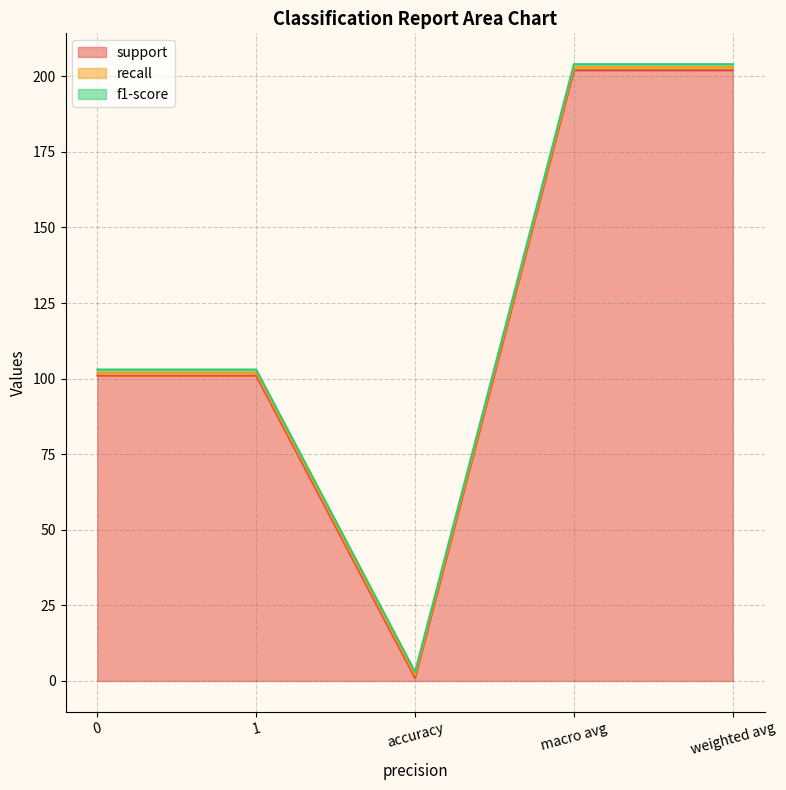

Which series has the widest spread of values?

support